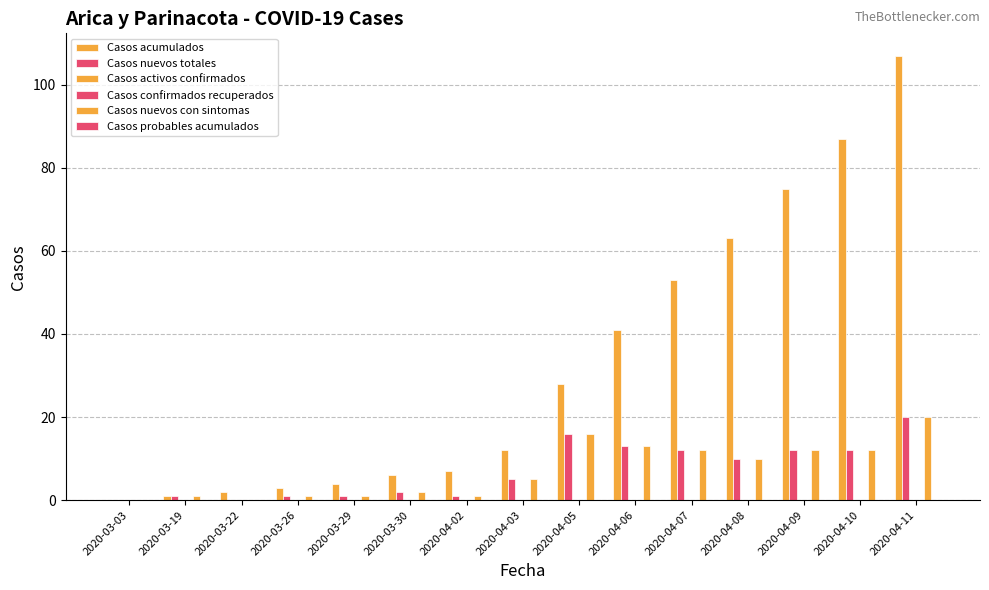

How many distinct data groups are displayed?

6